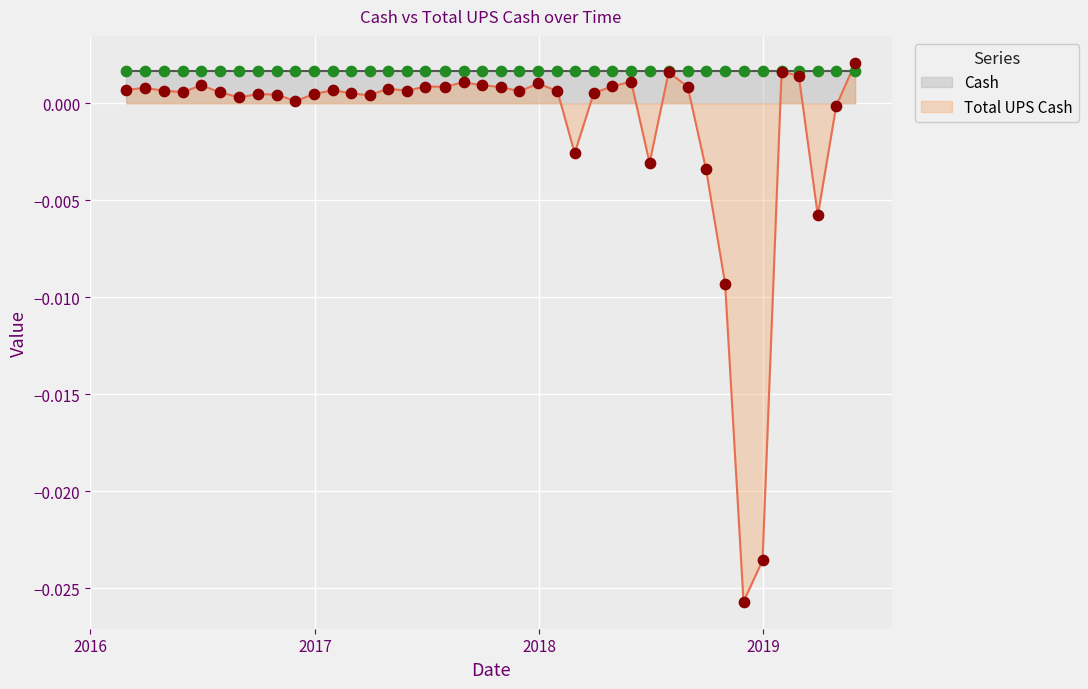

Which has a higher value, 2016-08-31 or 2018-02-28?

2016-08-31